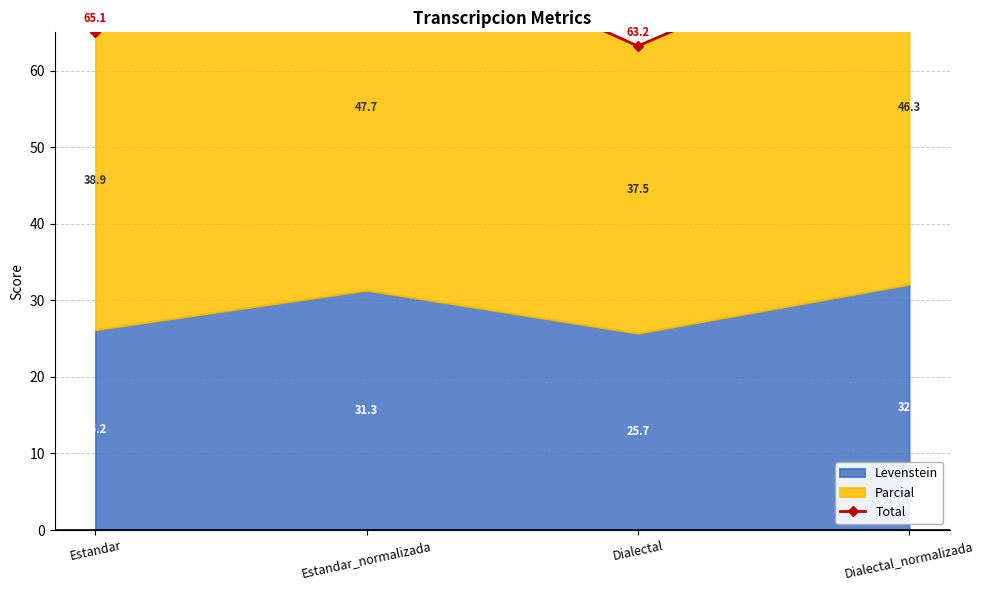

How many points are lower than both their immediate neighbors (excluding endpoints)?

1